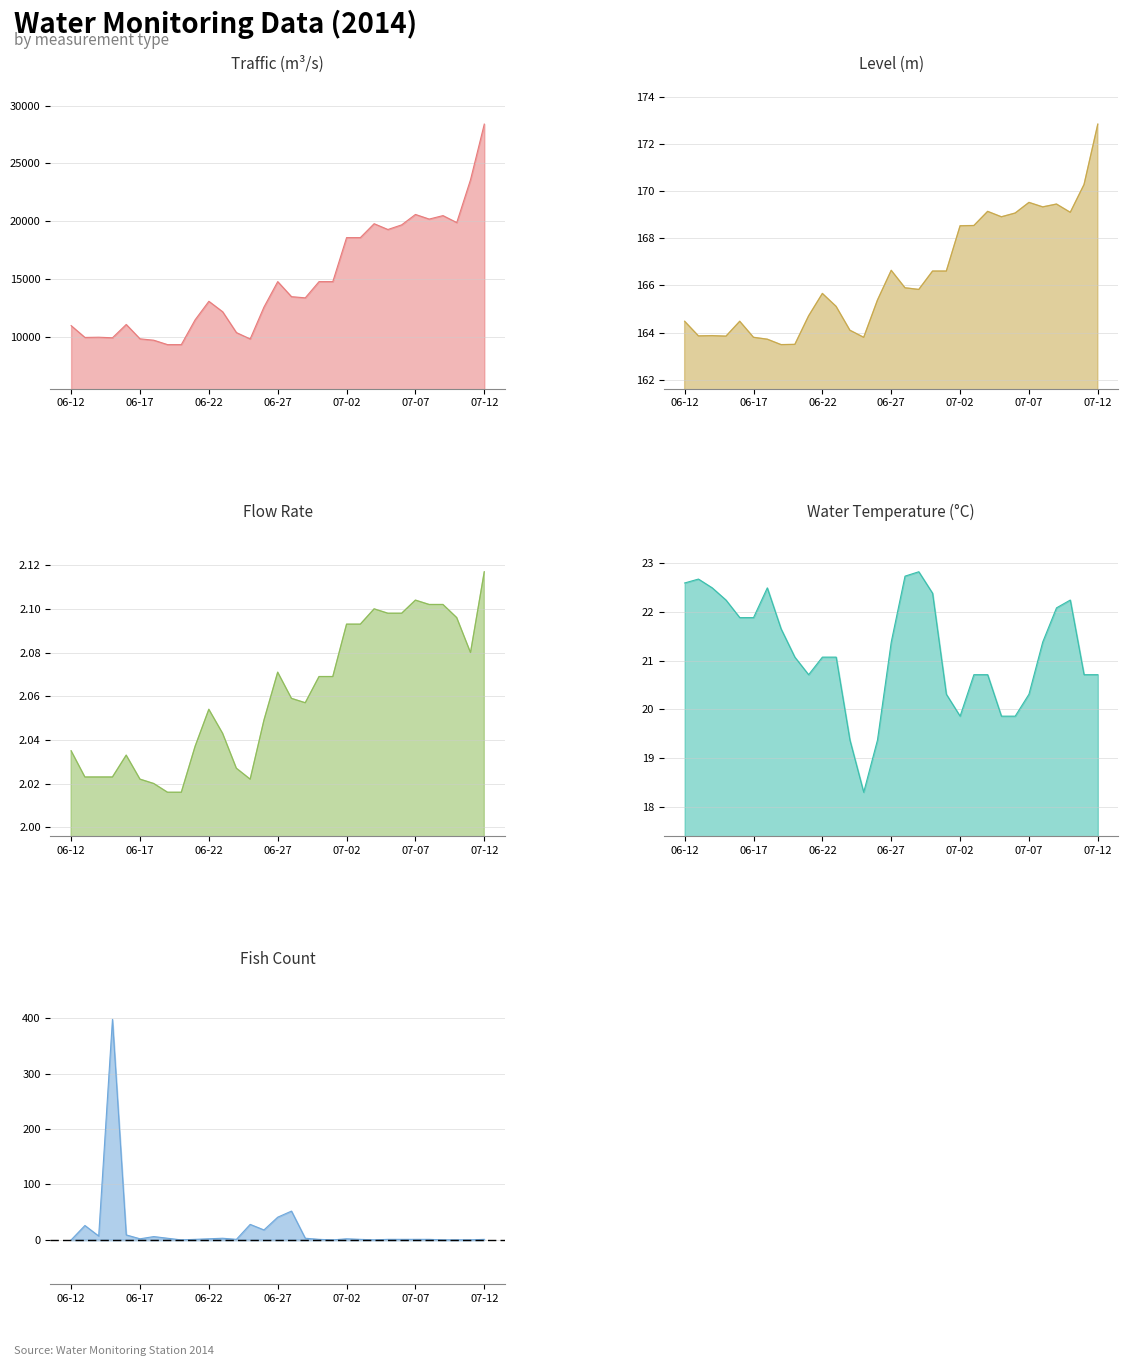

What is the label of the 1st point from the left?

06-12